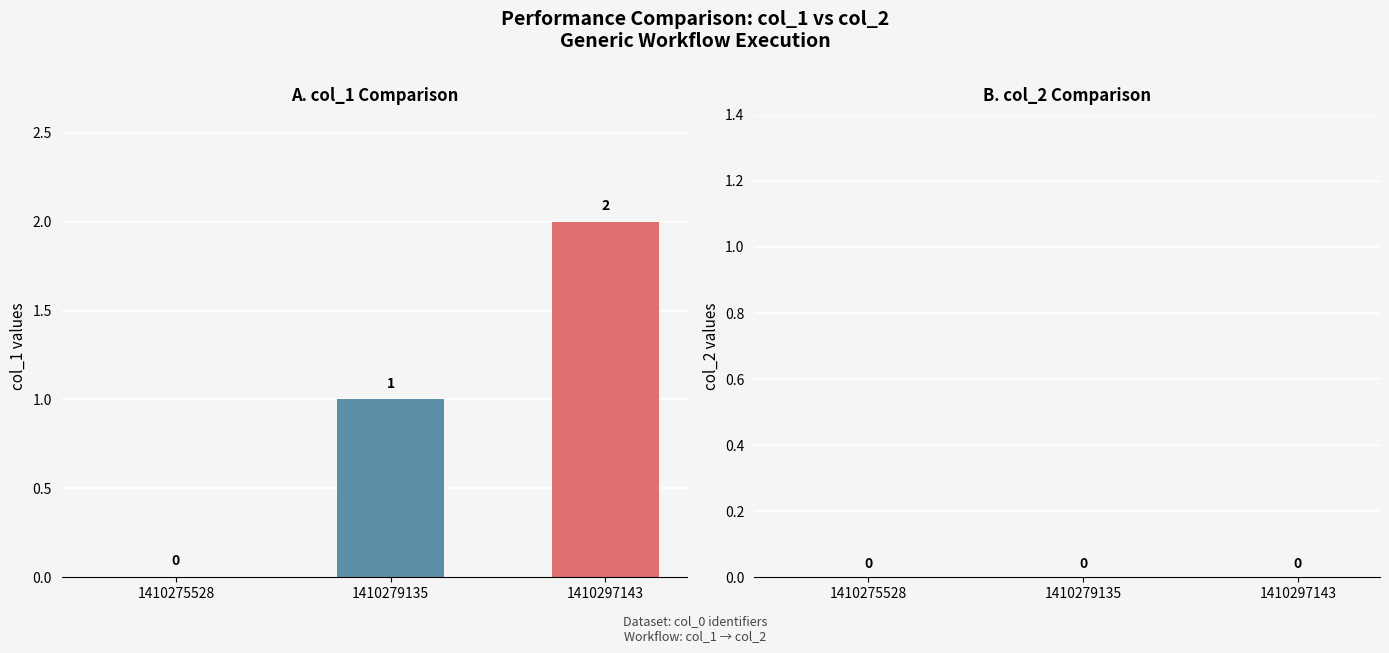

How many positive values are there?

2